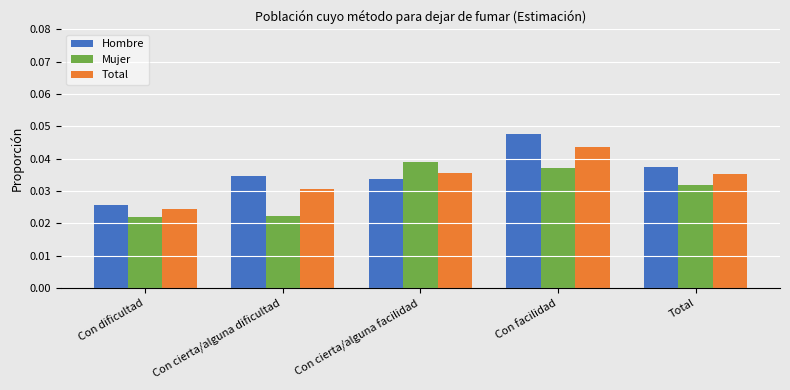

Which series has the largest range (max minus min)?

Hombre